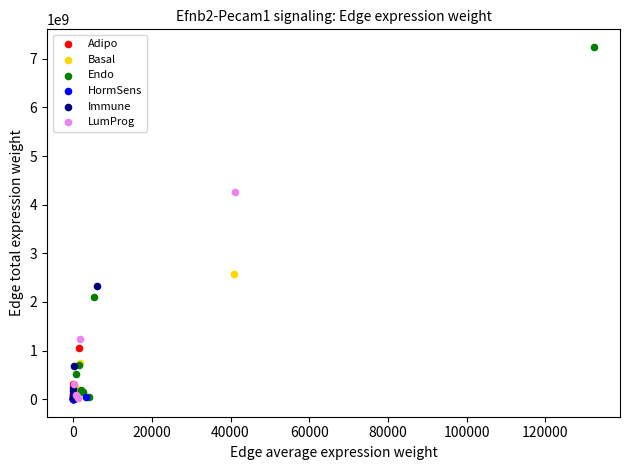

Which series reaches the maximum Y coordinate?

Endo